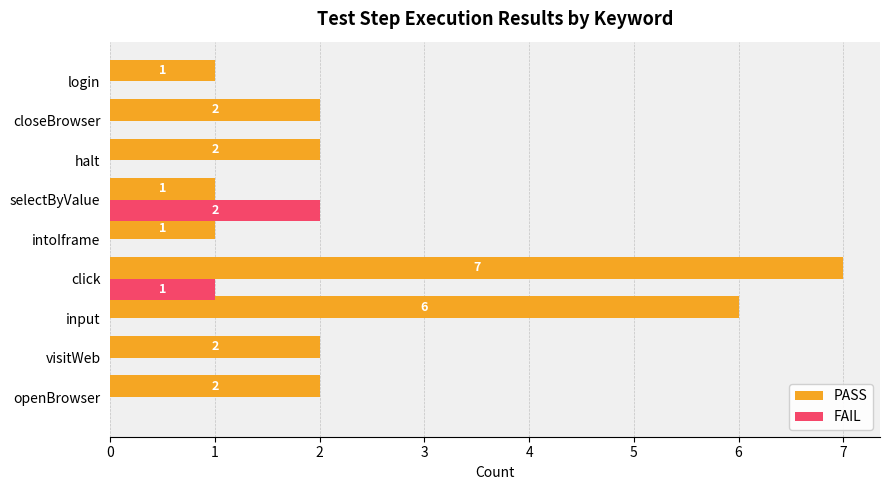

At which category is the sum across all series the highest?

click